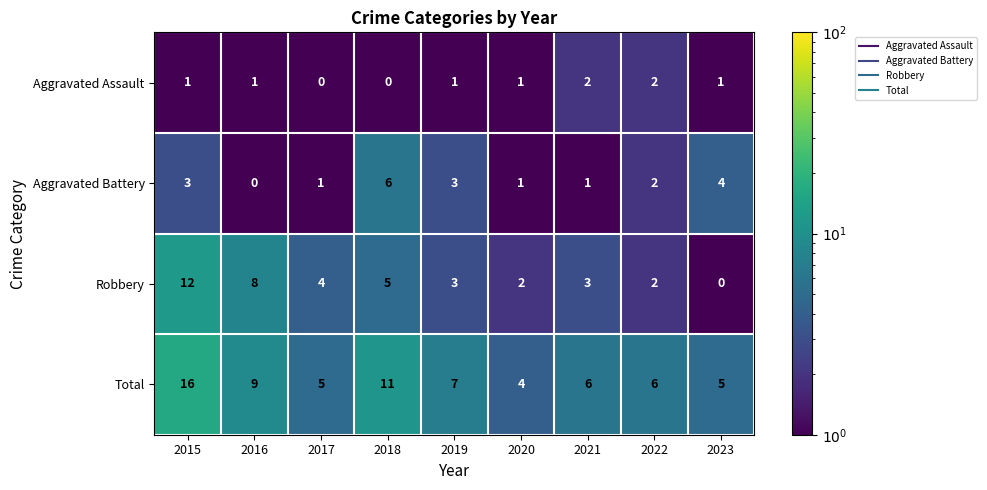

What is the difference between the second highest and second lowest values in the Total series?

6